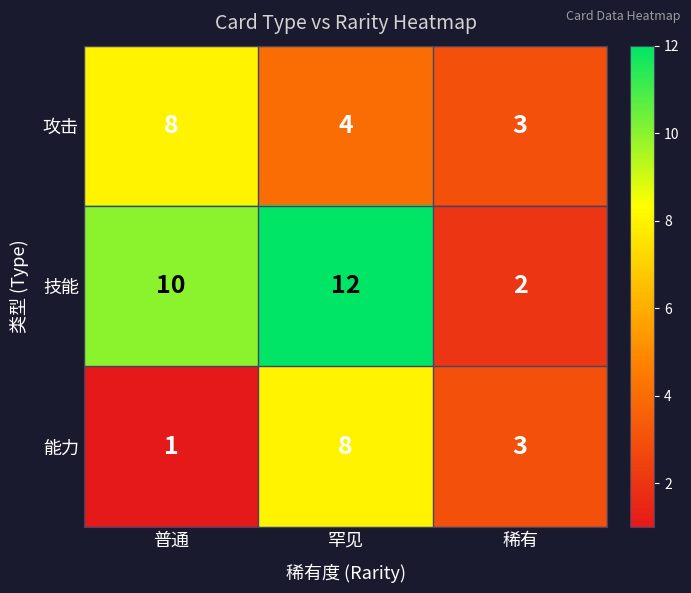

At 罕见, list the series in order from smallest to largest.

攻击, 能力, 技能